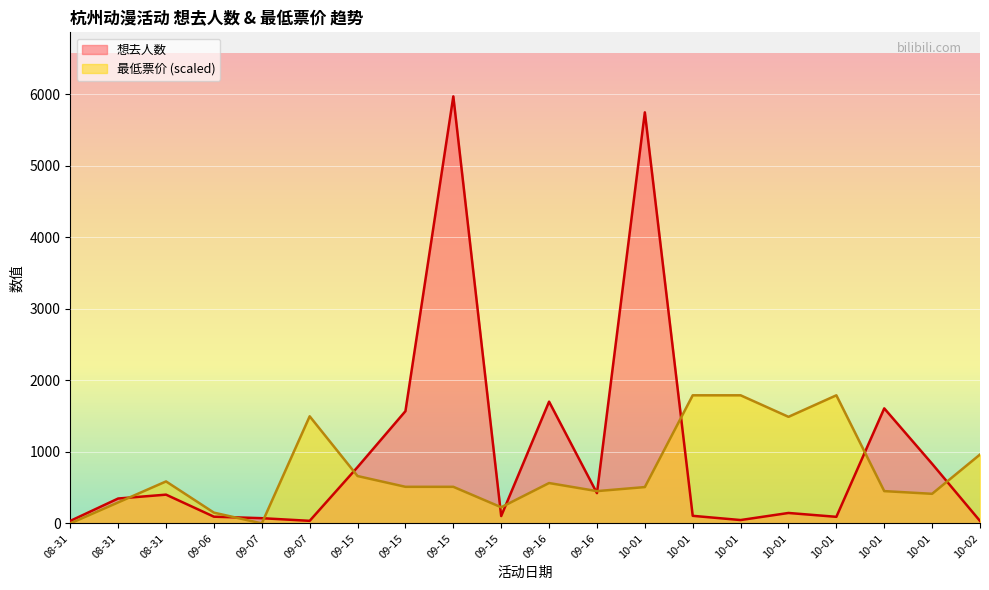

List the series in order of their peak value, lowest first.

最低票价 (scaled), 想去人数